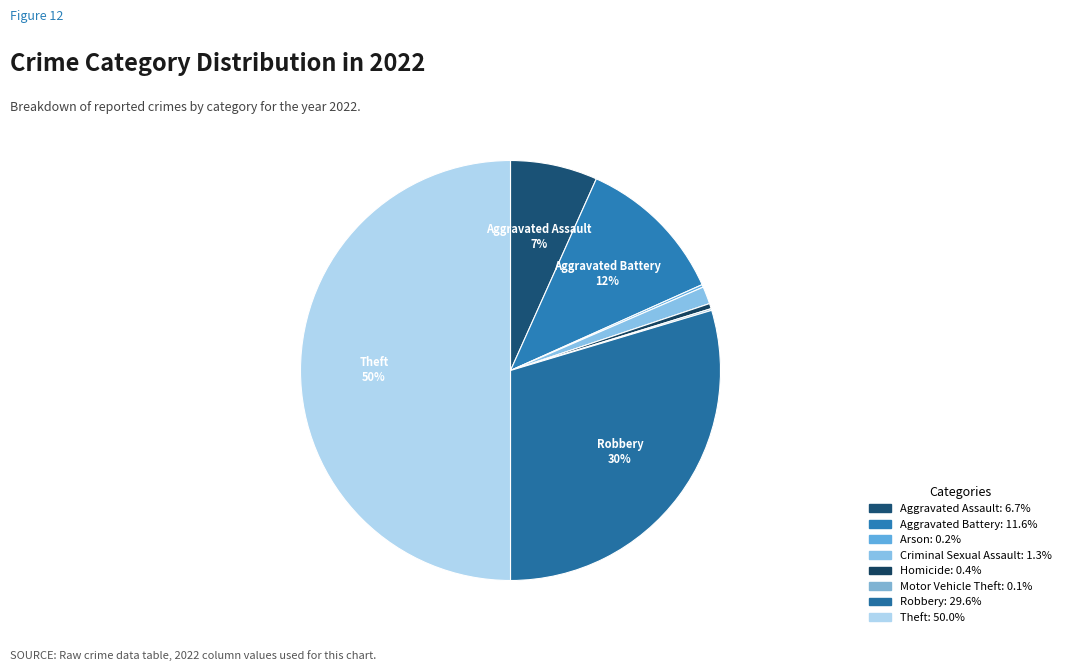

Which category has the biggest portion of the pie?

Theft